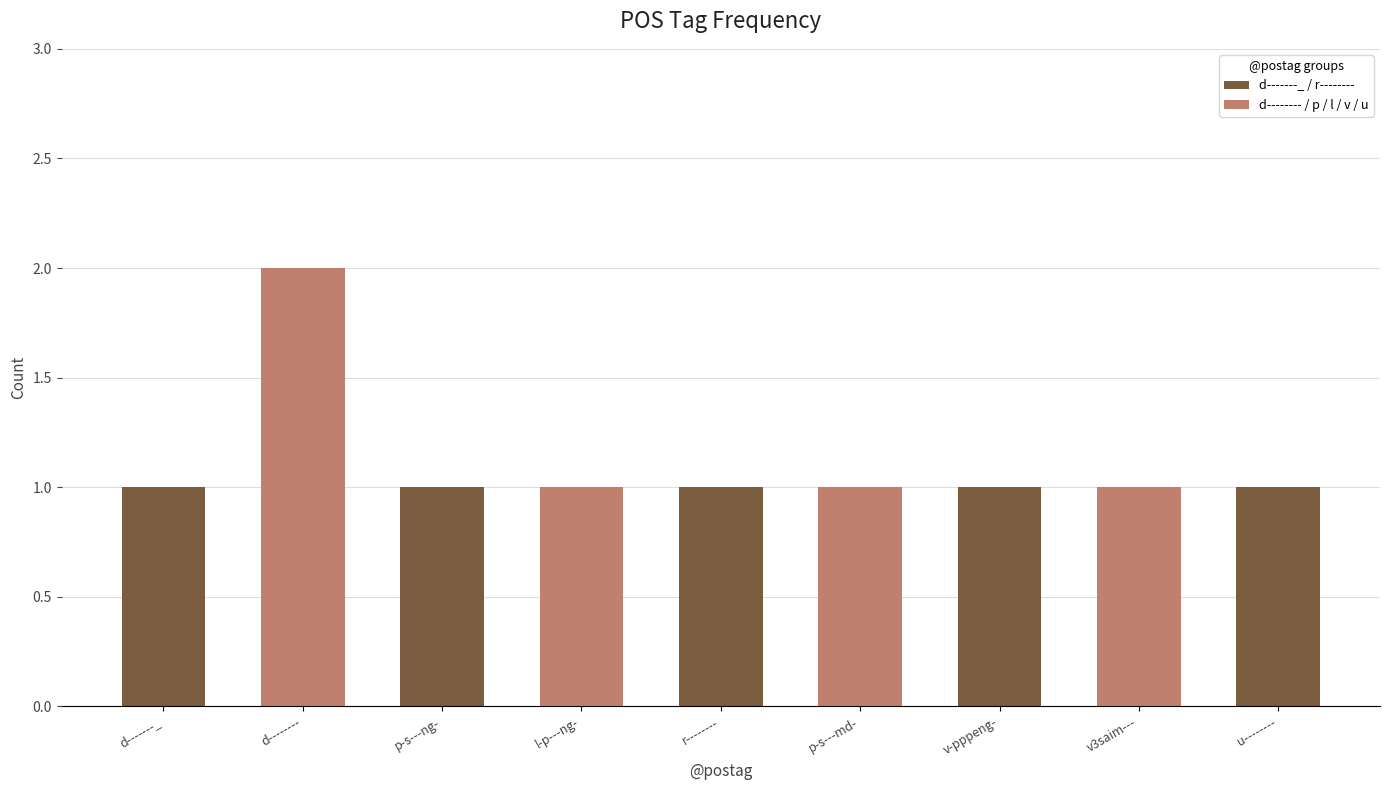

Approximately how many times larger is the value at v3saim--- compared to r--------?

1.0